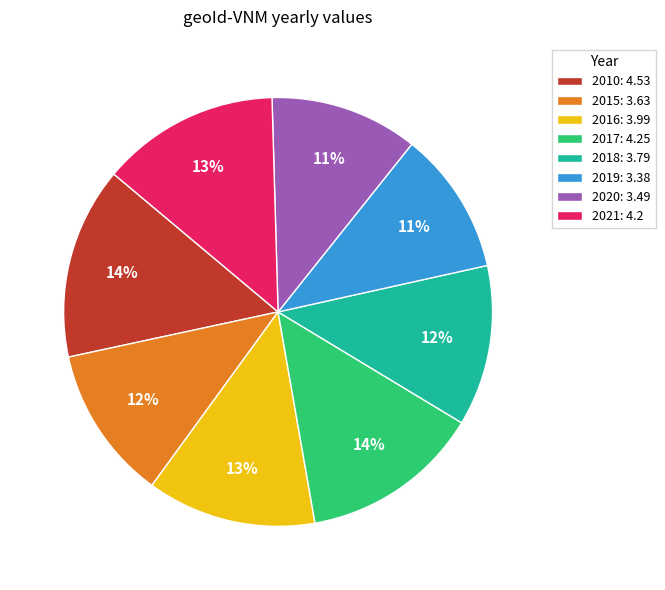

Between 2018 and 2017, which is larger?

2017